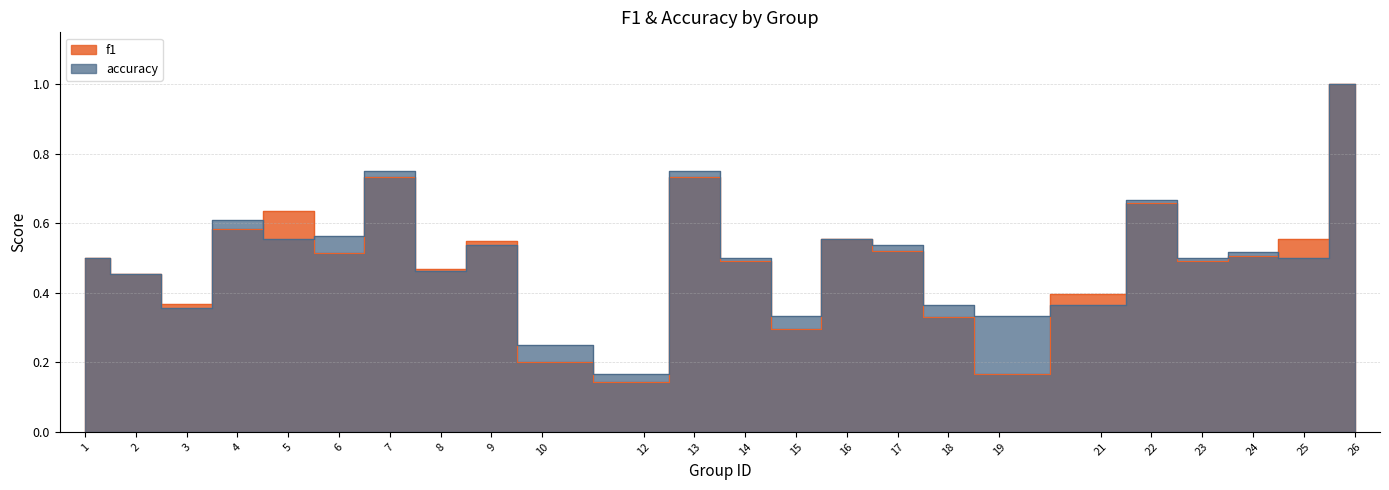

Which series ends up on top after the final intersection of accuracy and f1?

f1